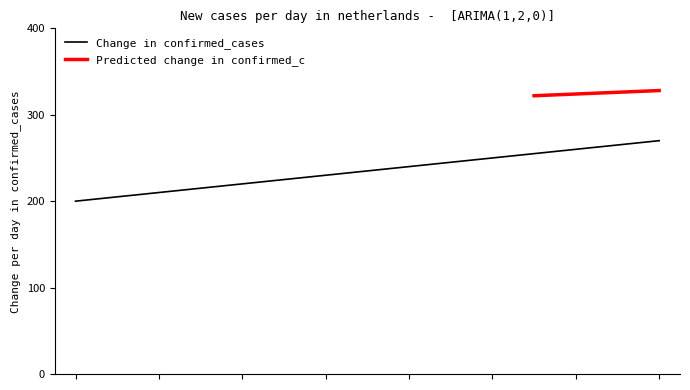

What is the minimum value for Change in confirmed_cases?

200